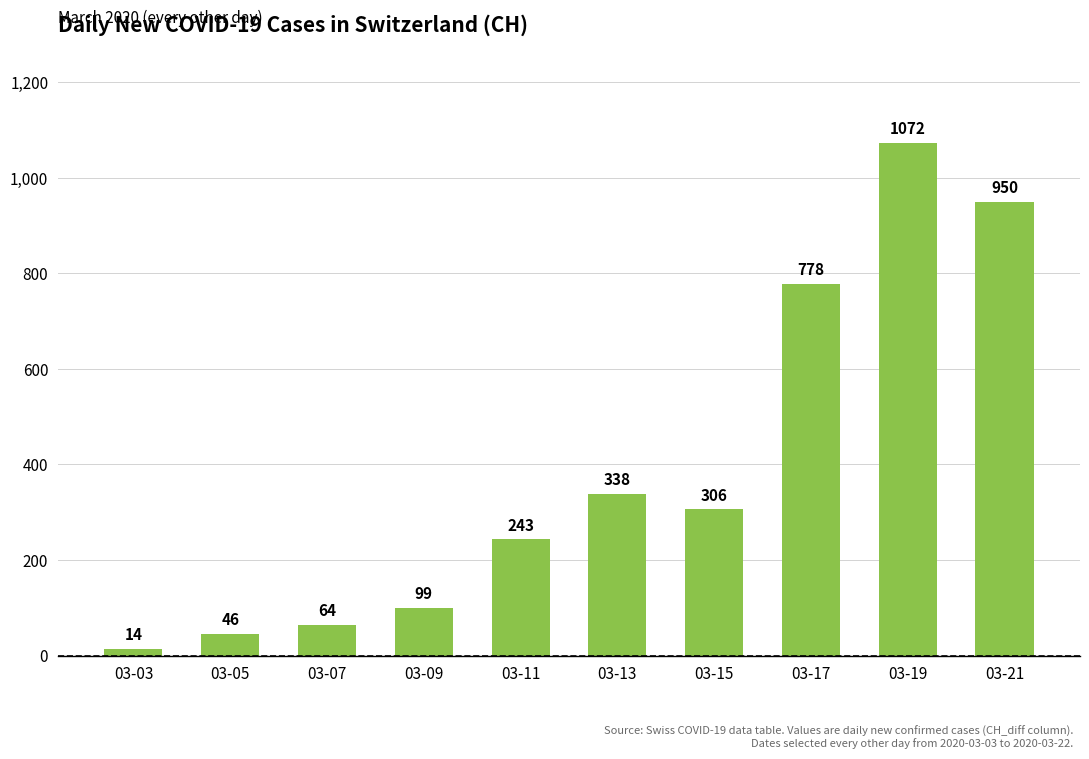

The value at 03-11 is 355. True or false?

False